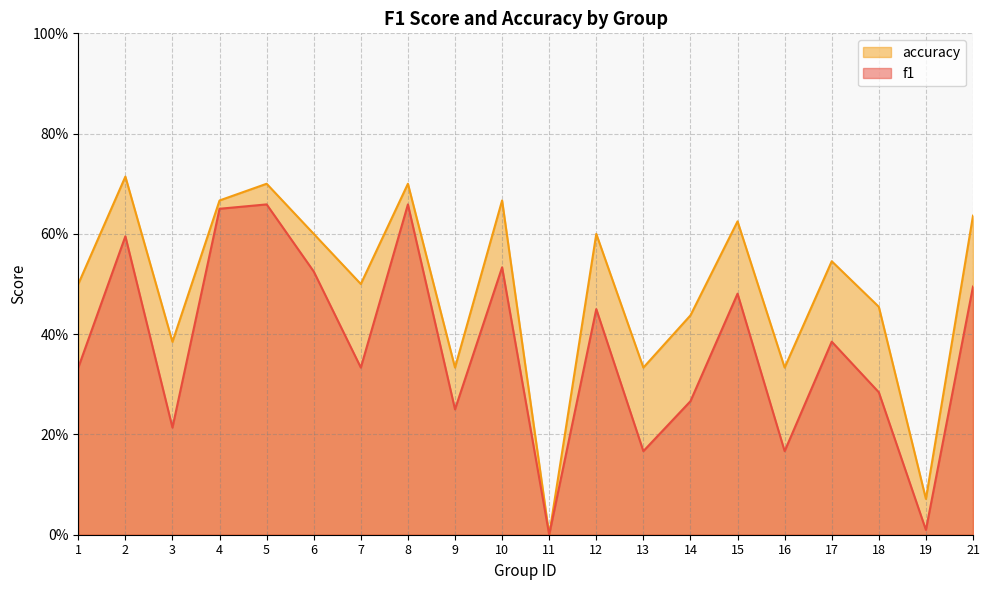

What is the sum of the accuracy values at 18 and 8?

1.2